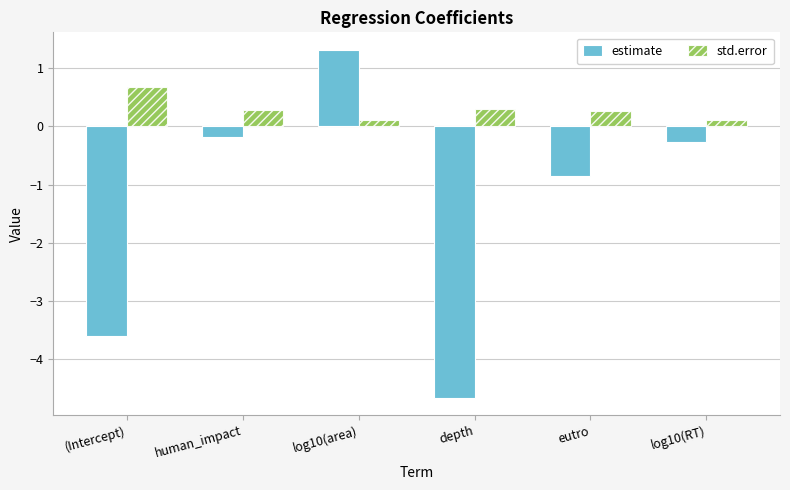

Between (Intercept) and log10(area), which series saw the biggest shift?

estimate